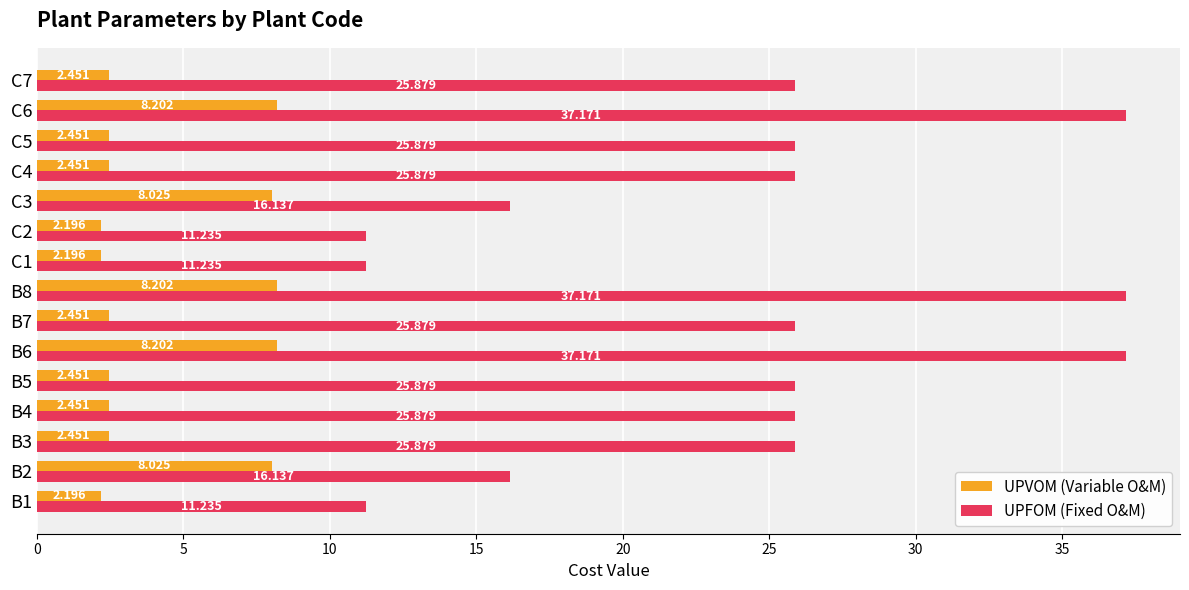

Which series has the largest range (max minus min)?

UPFOM (Fixed O&M)